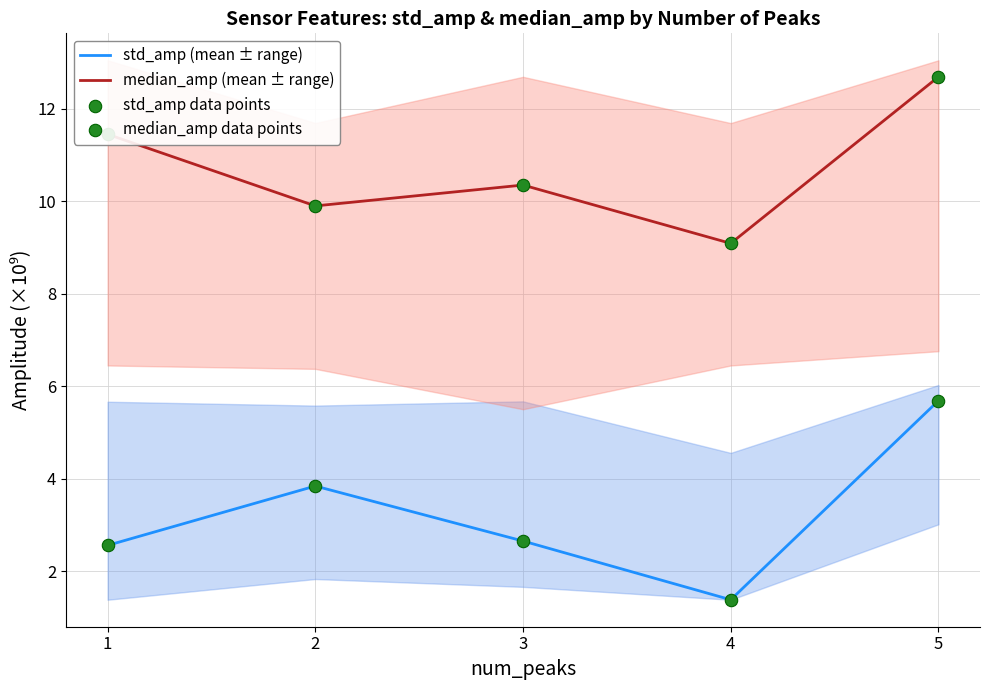

Which series reaches the minimum Y coordinate?

std_amp (mean ± range)